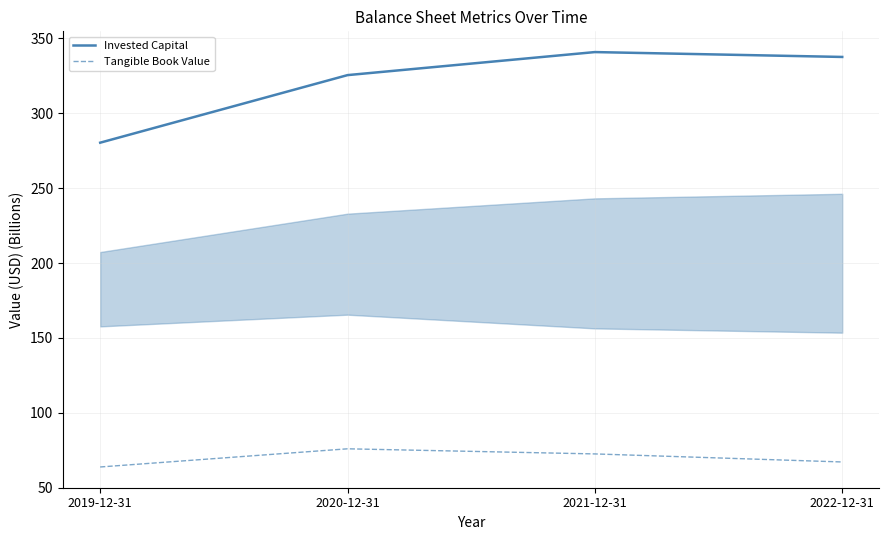

How many distinct data groups are displayed?

2